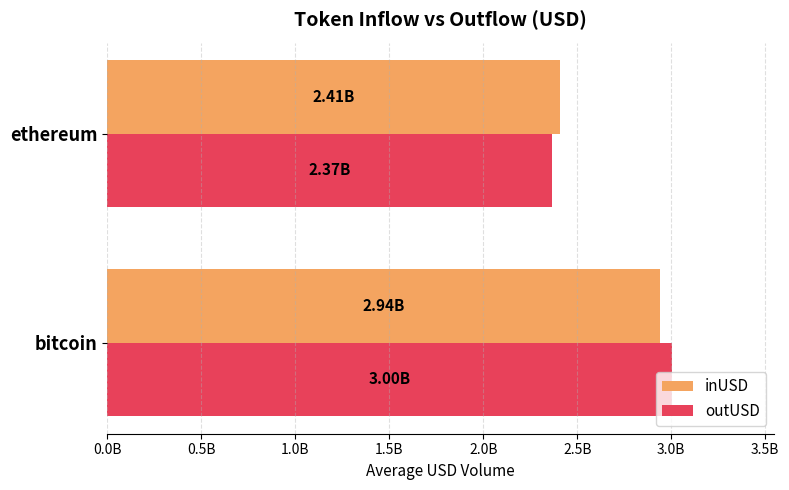

What position from the left is bitcoin?

1